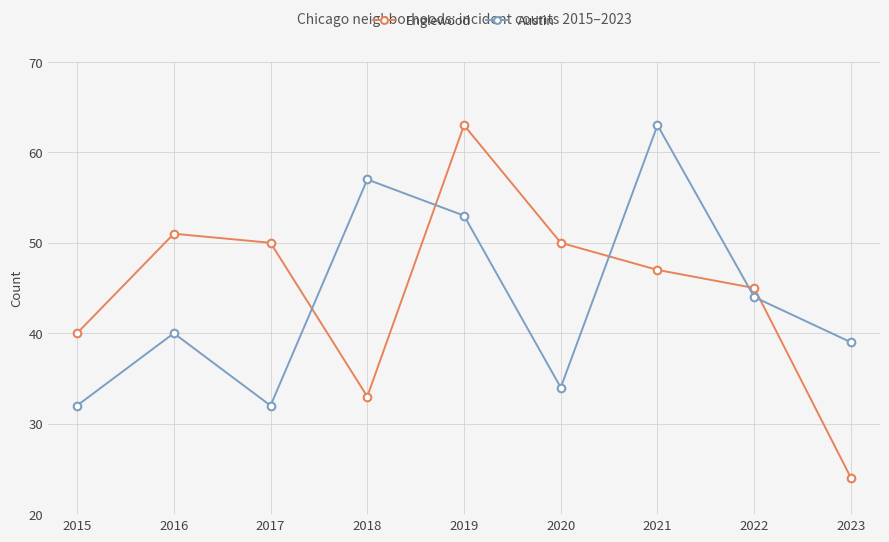

Count the number of data series in this chart.

2